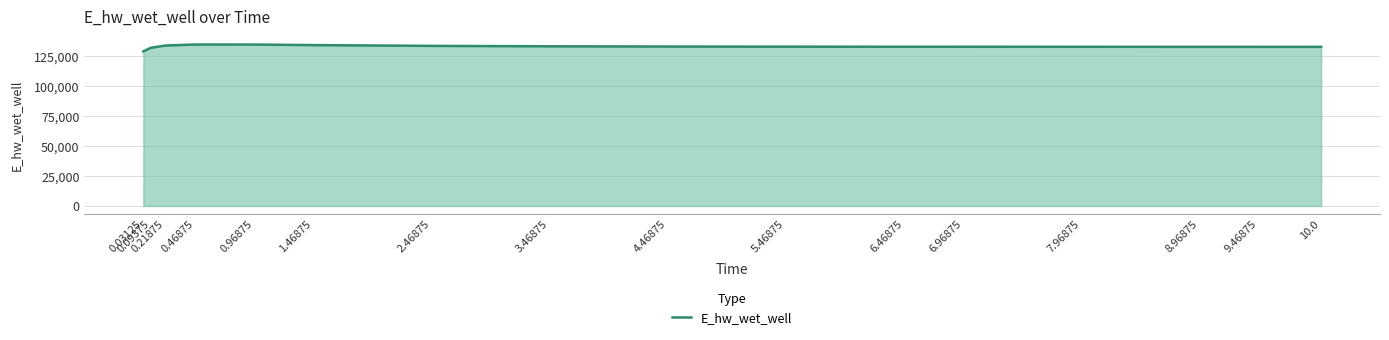

True or false: the data shows 76524.9 at 6.46875.

False